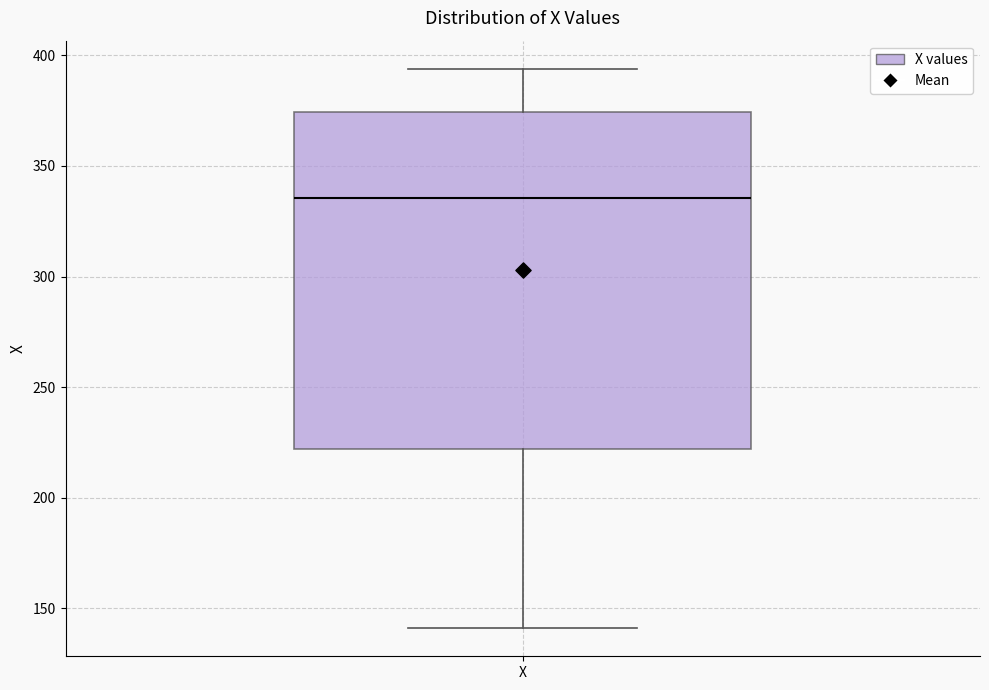

Where is the lower edge of the box for X on the y-axis? The values are not printed on the chart, so give them approximately, as read against the axis.

220